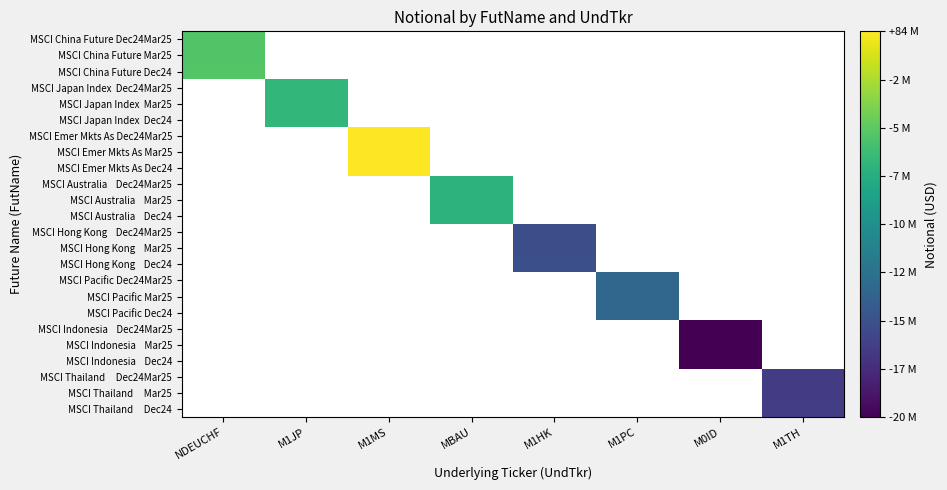

The value of MSCI Indonesia Dec24 at M0ID is 2.8. True or false?

False